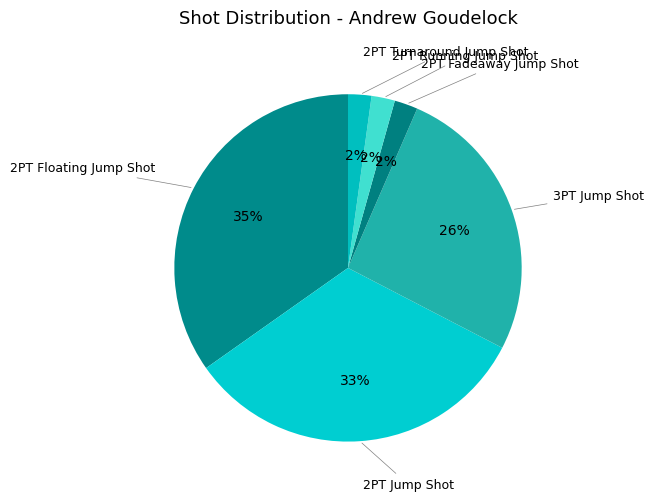

How many slices are in this pie chart?

6